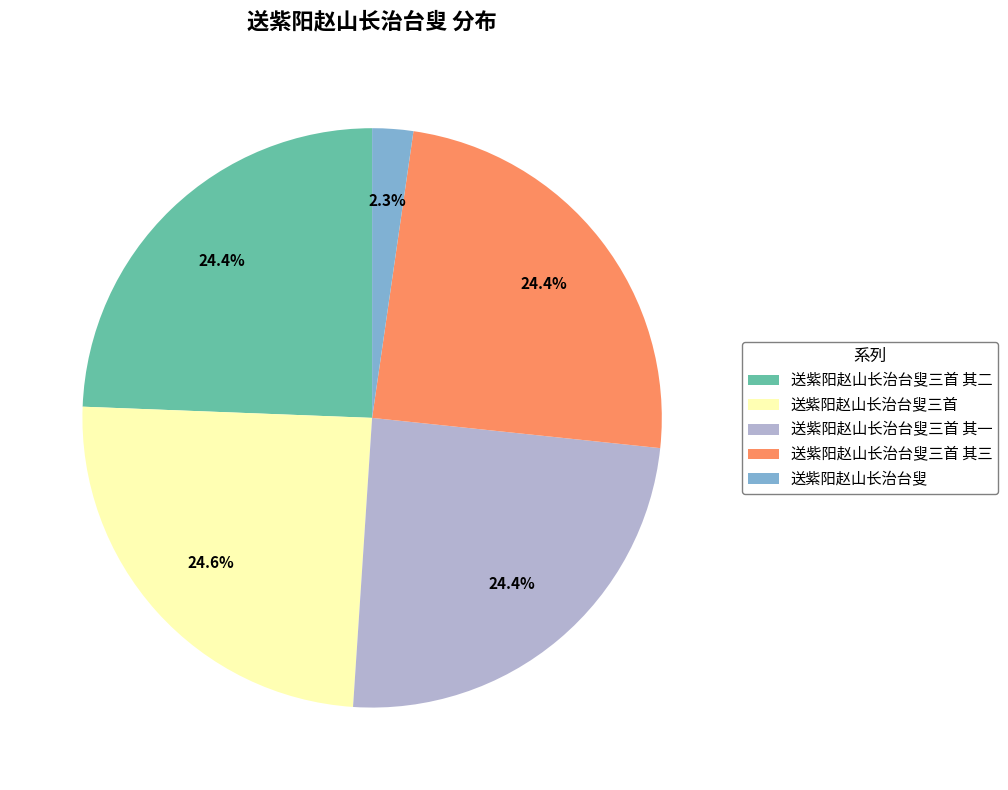

What is the smallest slice in the pie chart?

送紫阳赵山长治台叟